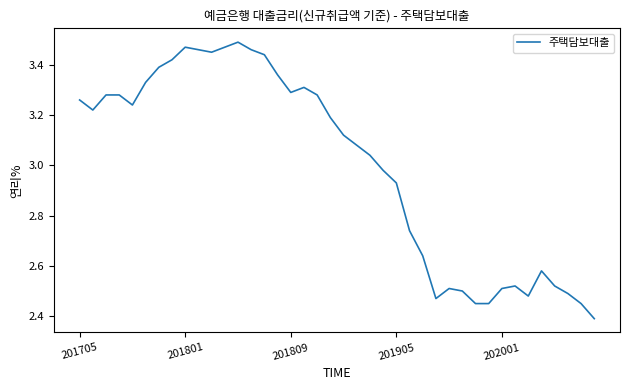

What is the smallest value displayed?

2.4